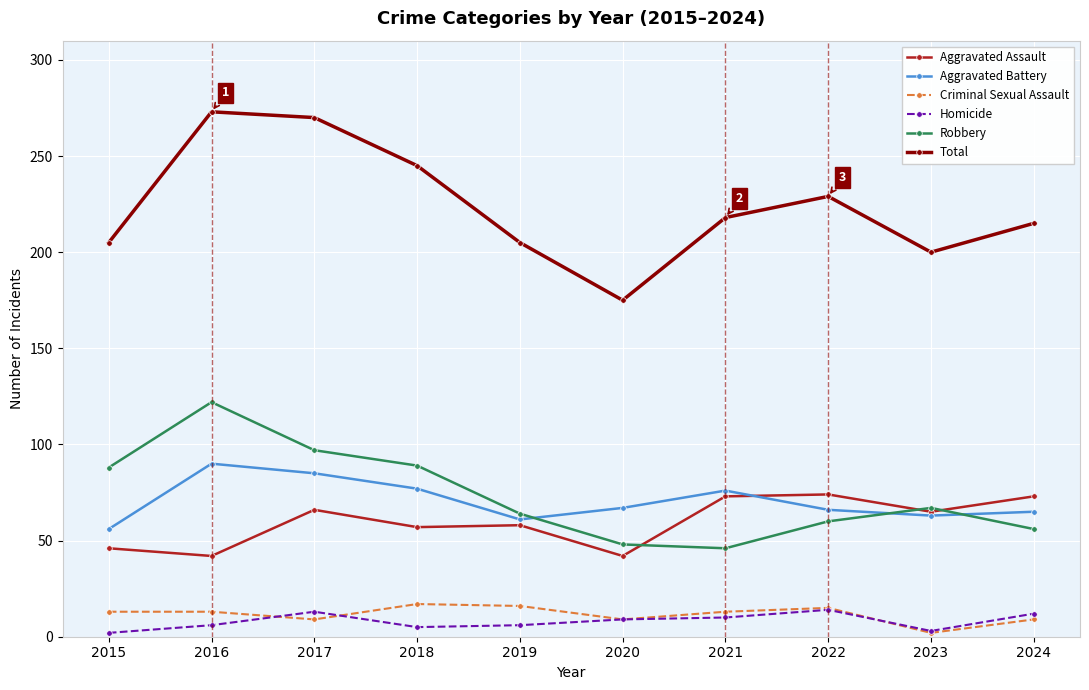

In Aggravated Battery, how many points are lower than both neighbors (excluding endpoints)?

2